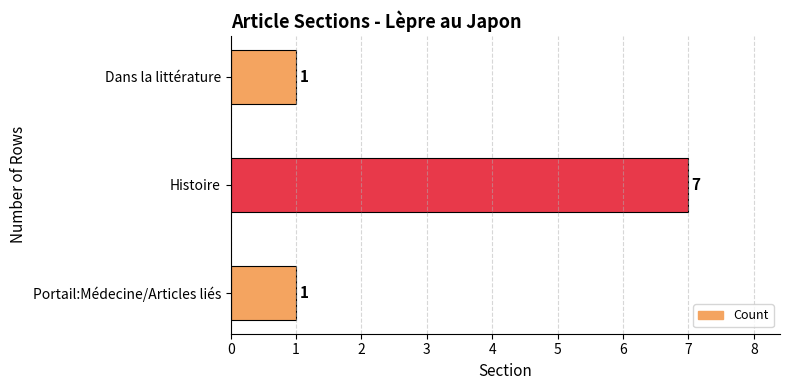

True or false: the data shows 11 at Histoire.

False